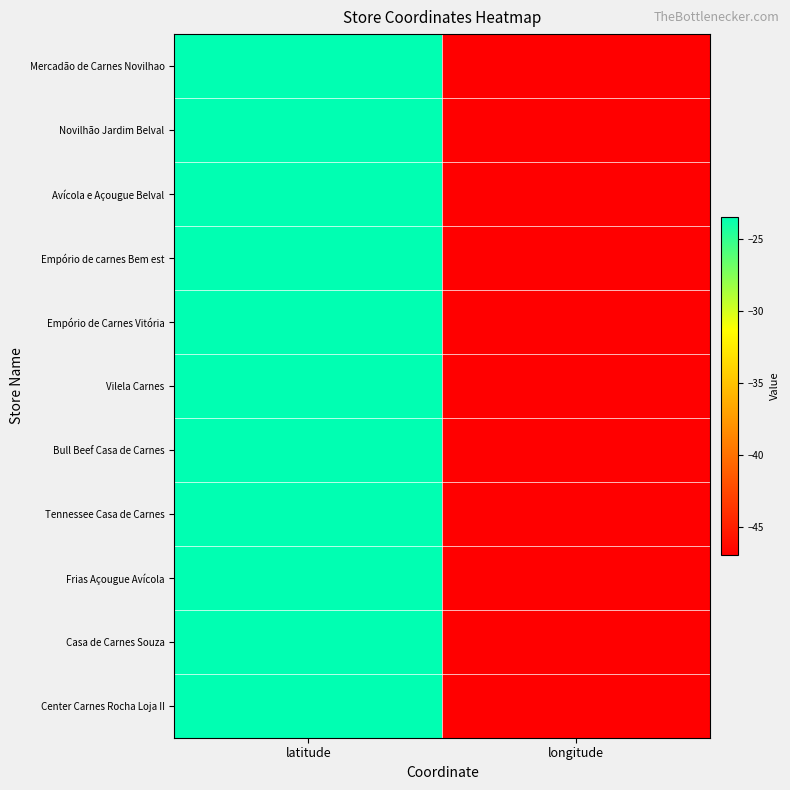

How many categories are shown in the chart?

2